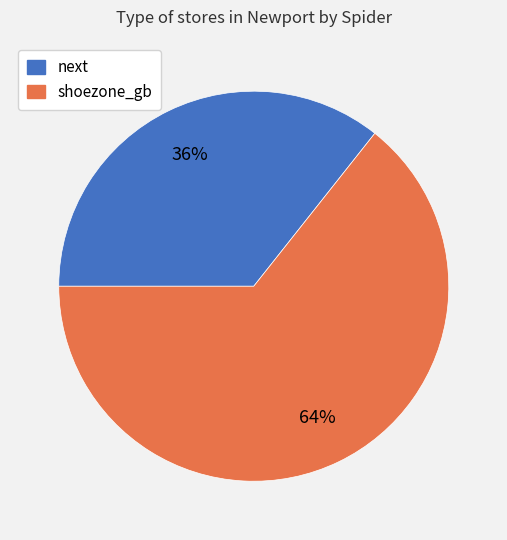

Do shoezone_gb and next together represent more than half of the pie?

Yes